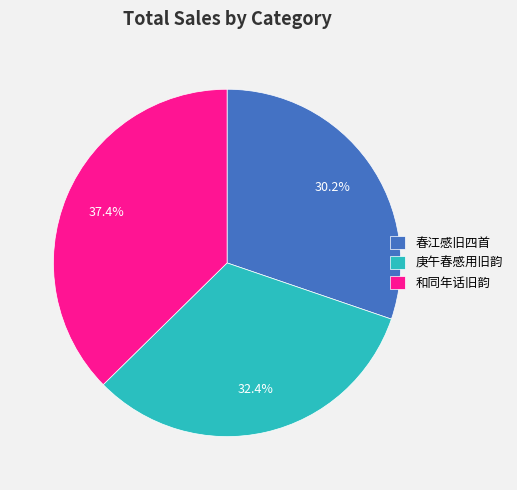

How much of the chart is everything except 庚午春感用旧韵?

67.6%